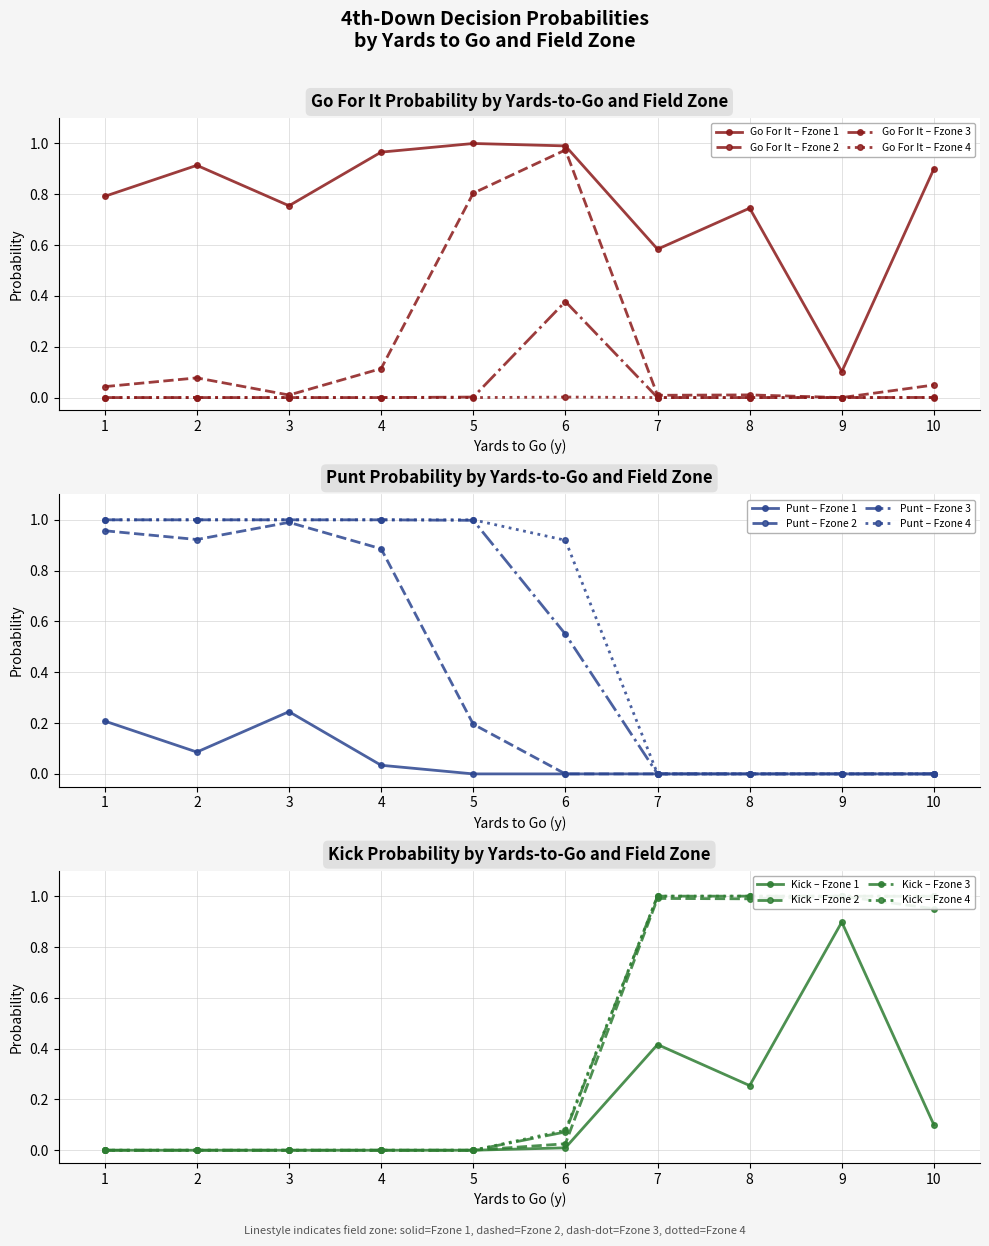

The value of Go For It – Fzone 1 at 6 is 1.7. True or false?

False